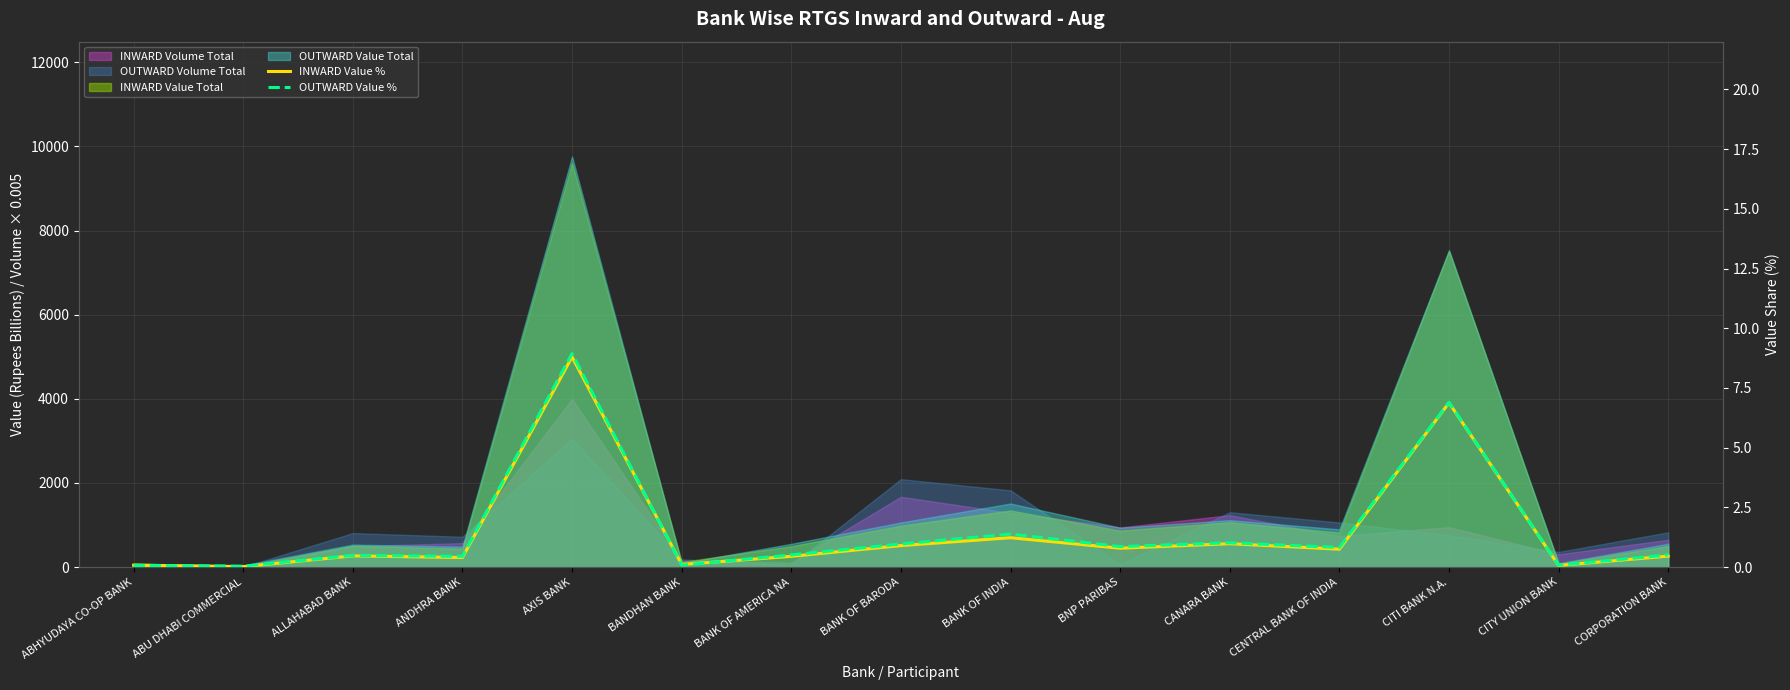

Reading left to right, extract all data points from this chart.

INWARD Value %: 0.1	0.0	0.5	0.4	8.8	0.1	0.5	0.9	1.2	0.8	1.0	0.8	6.9	0.1	0.5
OUTWARD Value %: 0.1	0.0	0.5	0.5	8.9	0.1	0.5	1.0	1.4	0.9	1.0	0.8	6.9	0.1	0.5